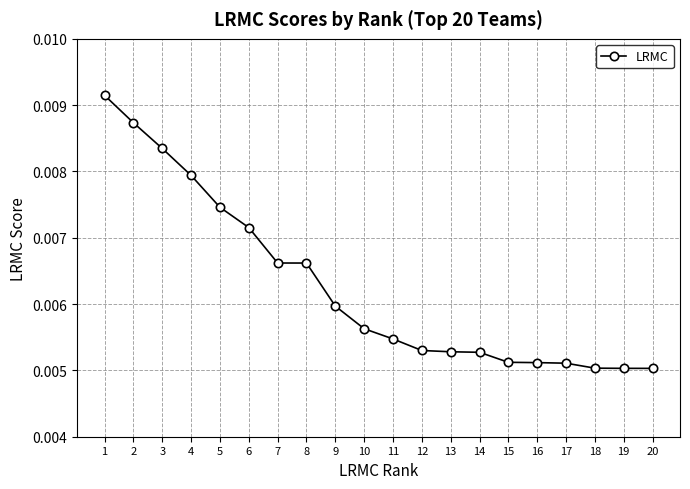

Between 9 and 7, which is larger?

7